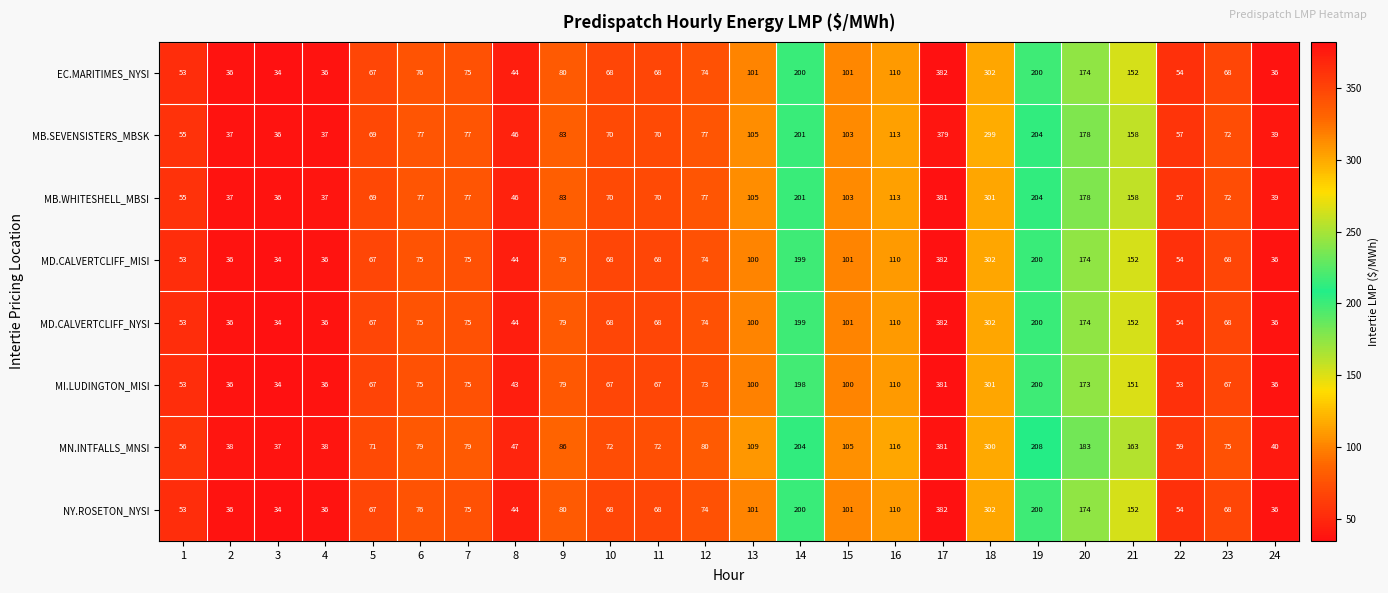

What is the smallest value displayed?

34